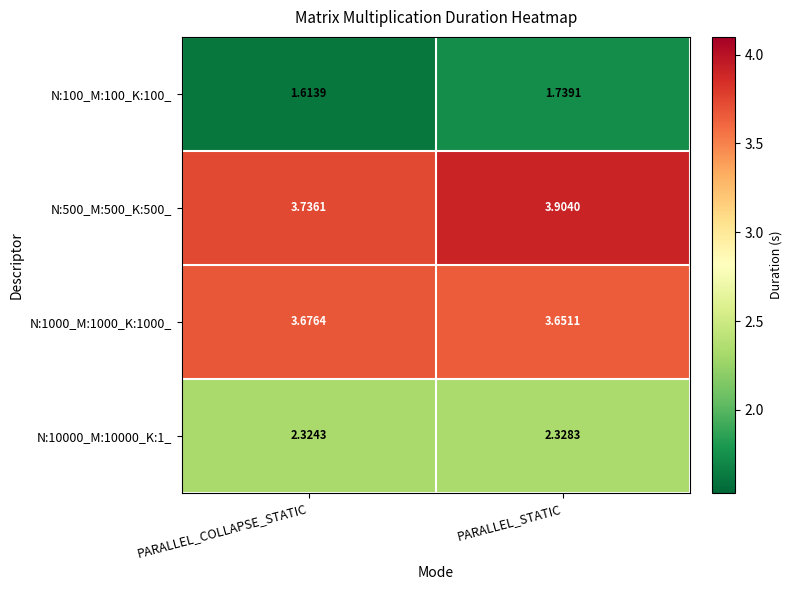

Is the value of N:10000_M:10000_K:1_ at PARALLEL_COLLAPSE_STATIC greater than the value of N:100_M:100_K:100_ at PARALLEL_COLLAPSE_STATIC?

Yes